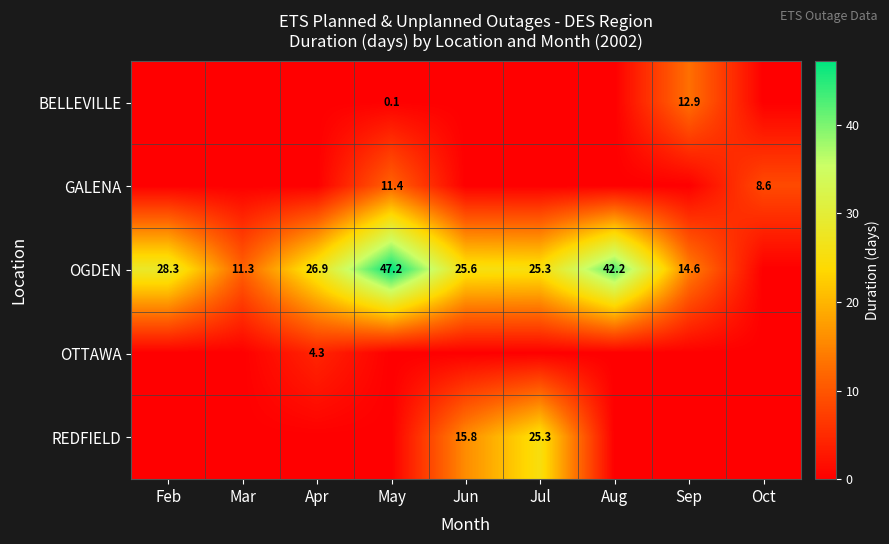

Which has a higher value, Mar or Sep?

Sep